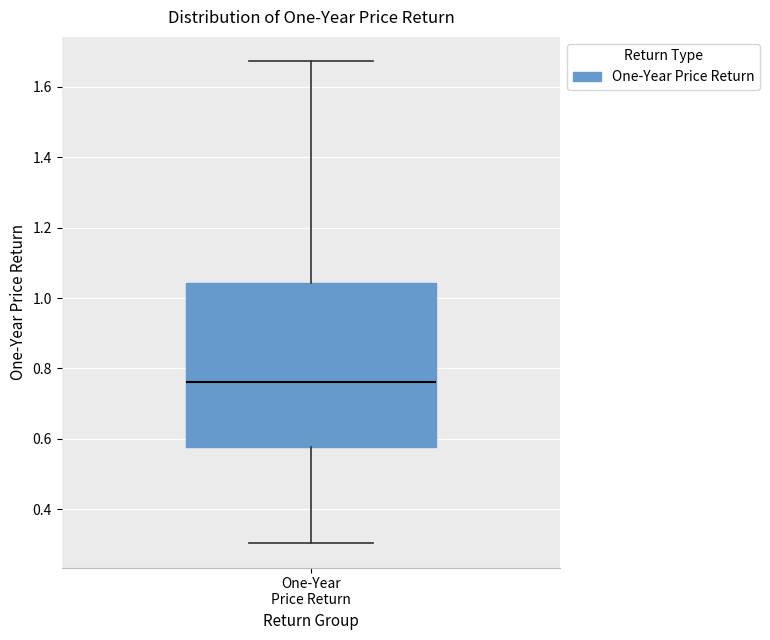

Transcribe this box plot: give where the median line is, the range the box spans, and where the two whiskers end, as read against the y-axis. The values are not printed on the chart, so give them approximately, as read against the axis.

median 0.76, box 0.58 to 1.04, whiskers 0.30 to 1.68